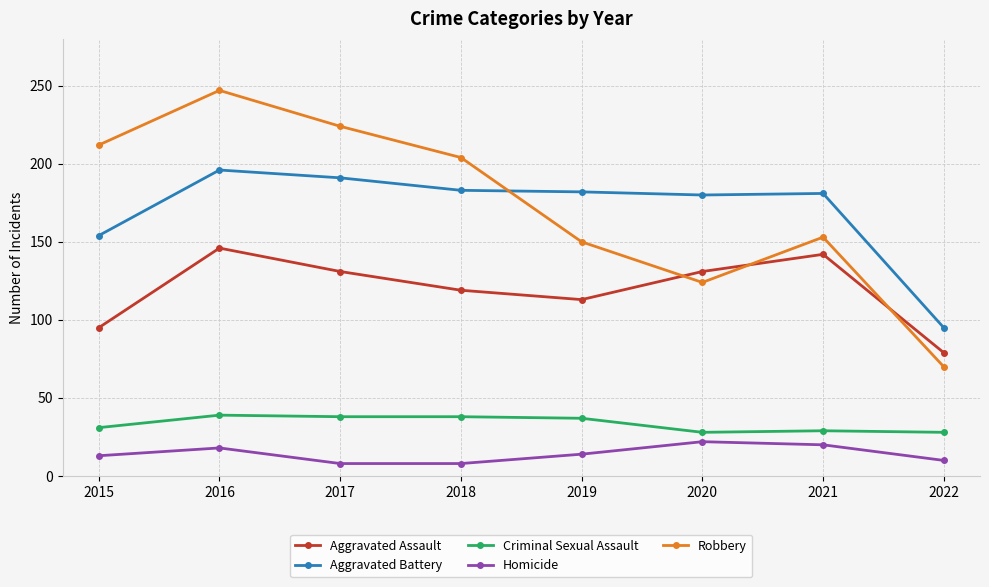

True or false: Criminal Sexual Assault and Robbery cross at least once.

False